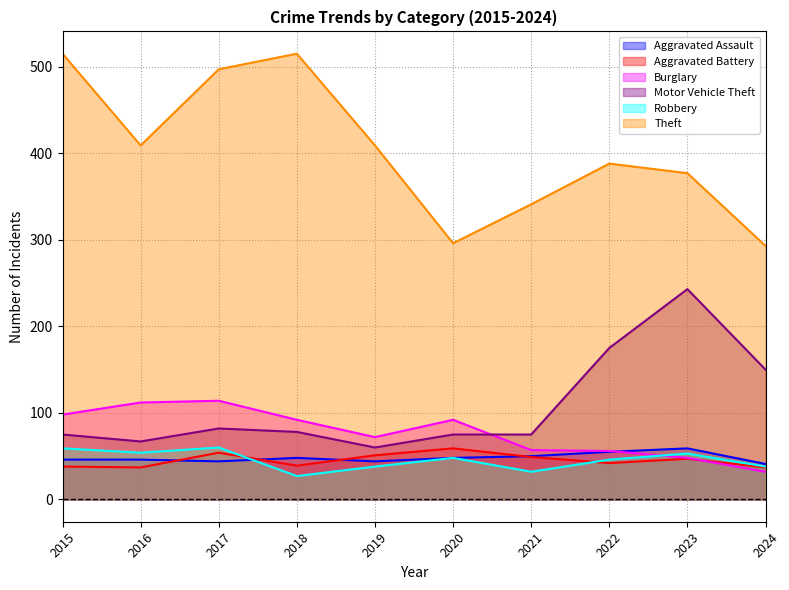

Where is Aggravated Battery nearest to the value 48?

2021